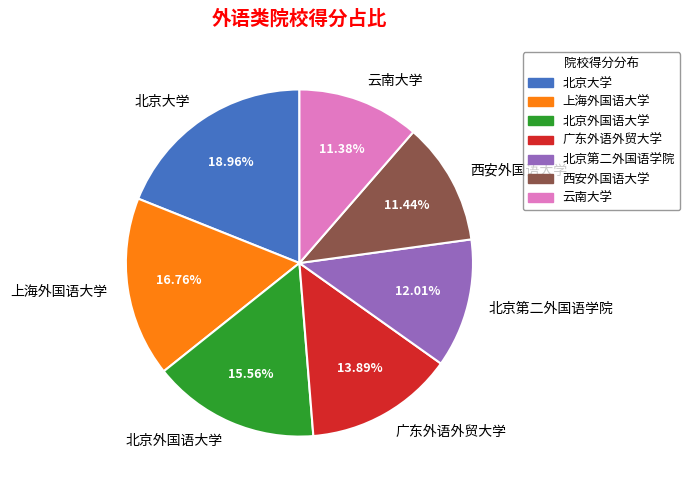

To the nearest percent, what percentage of the pie is 云南大学?

11%